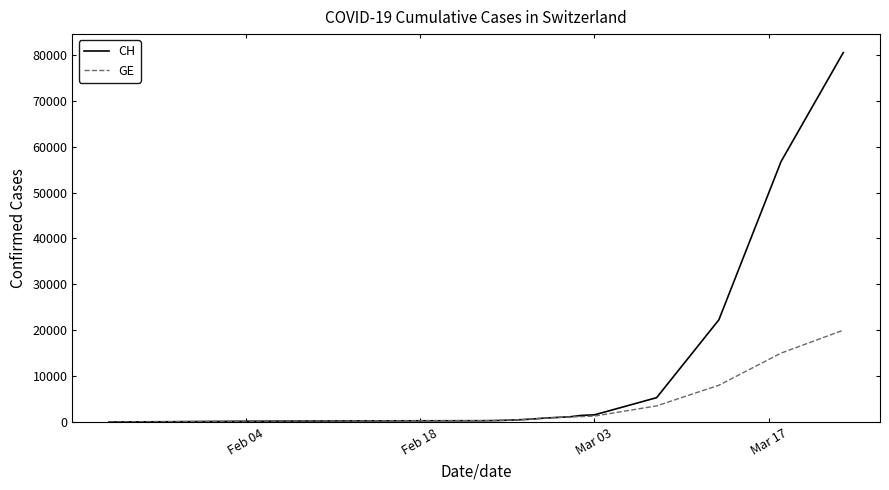

List the series in order of their overall mean, highest first.

CH, GE